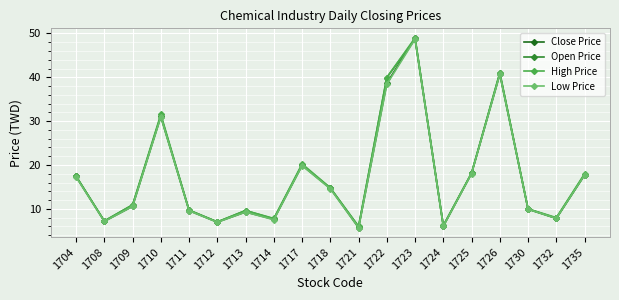

Is it true that Open Price equals 17.4 at 1704?

True